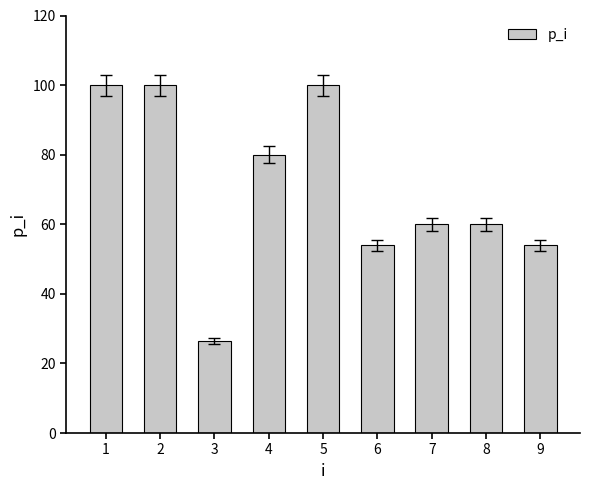

The value at 1 is 100.0. True or false?

True